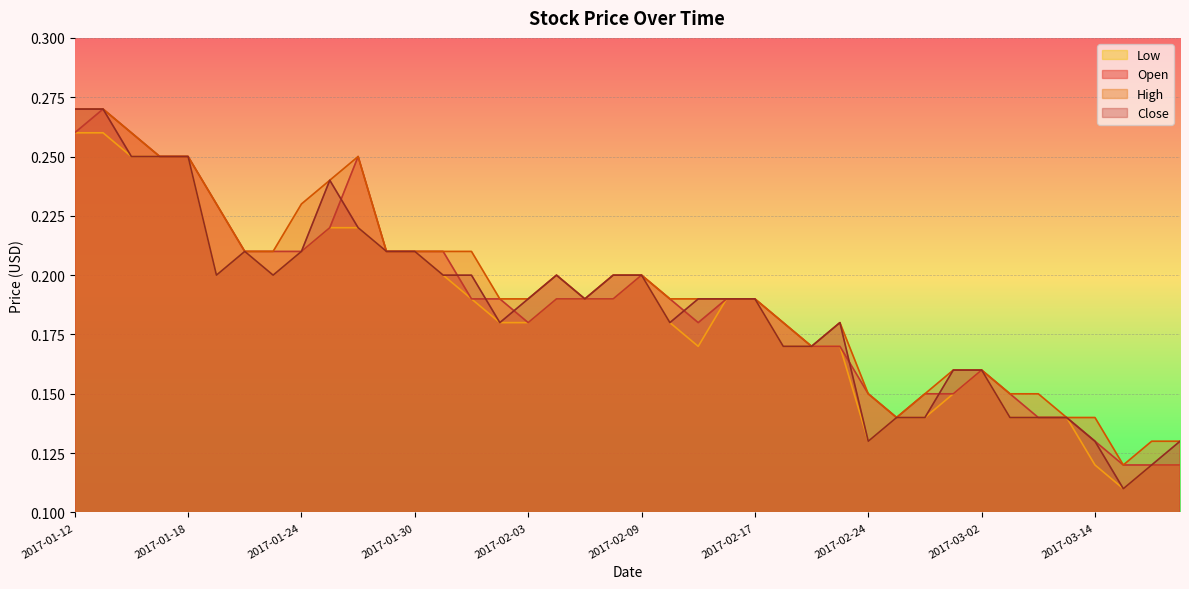

Which series has the largest range (max minus min)?

Close